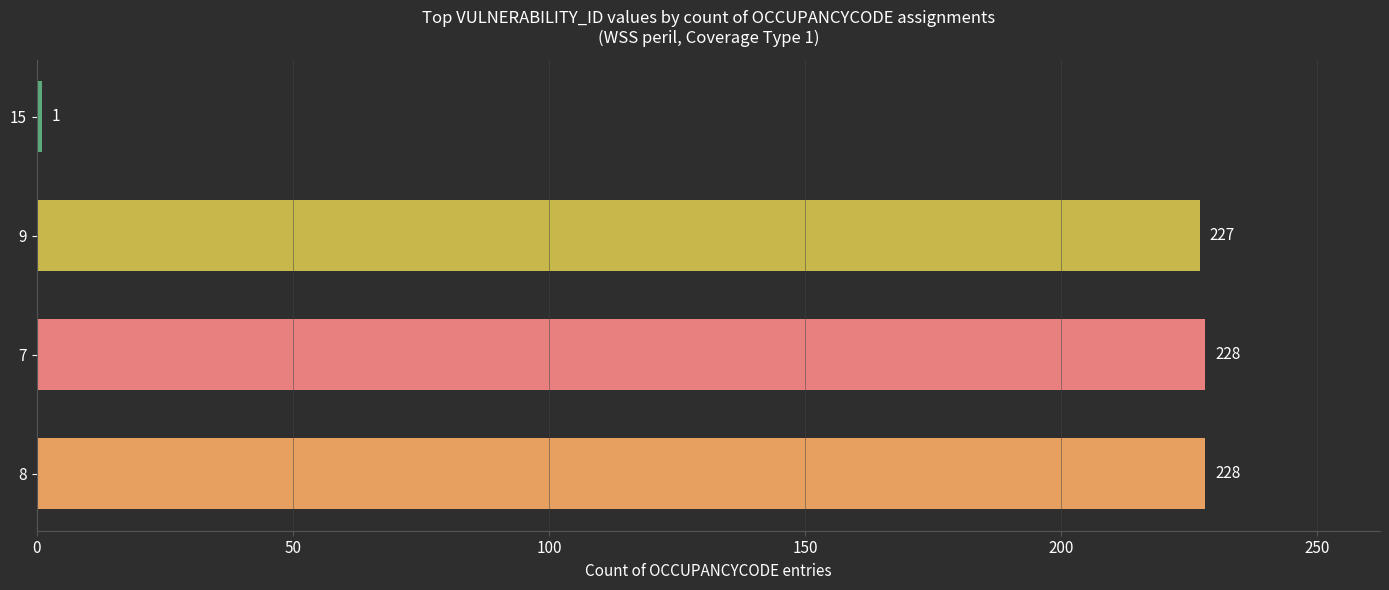

Between 15 and 7, which is larger?

7